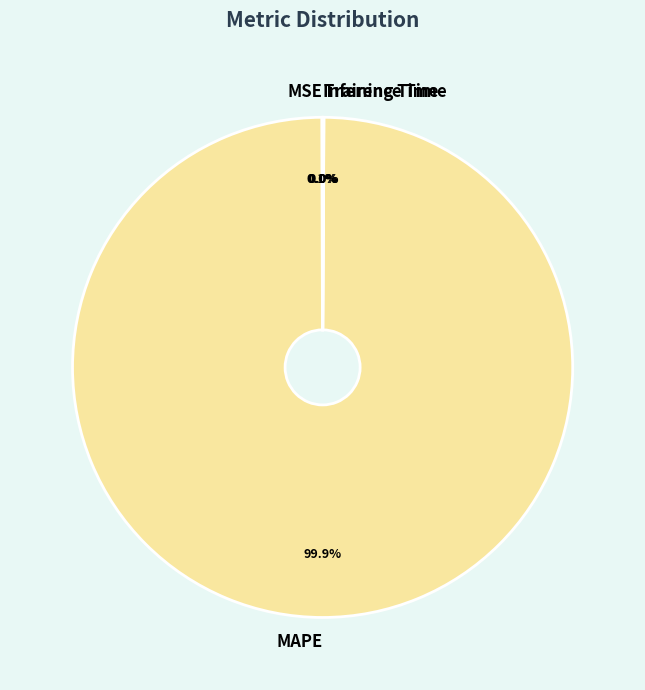

What percentage is NOT represented by MAPE?

0.1%